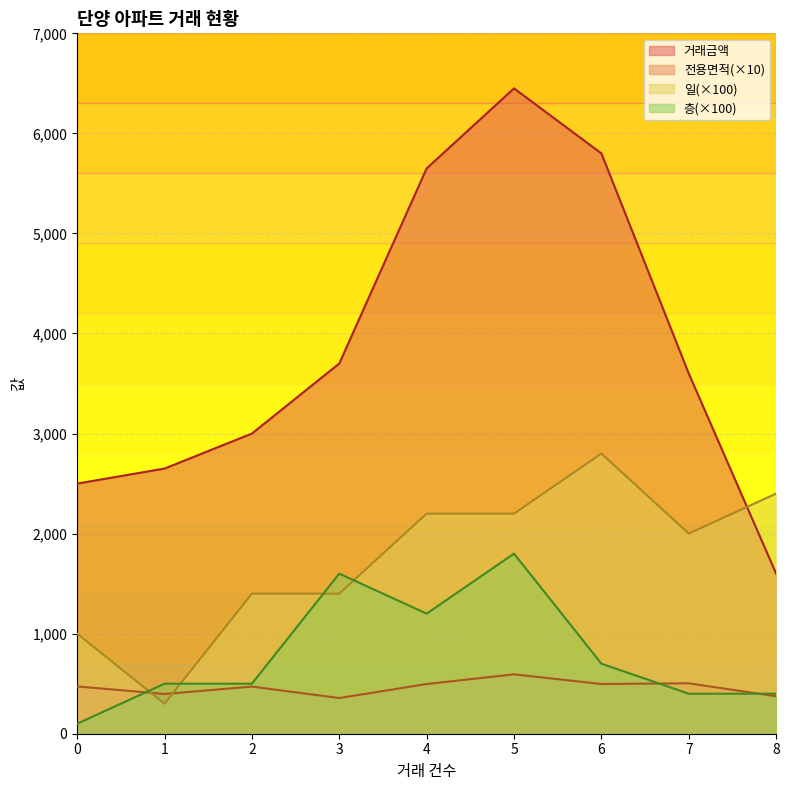

True or false: 거래금액 has more than 2 points higher than both neighbors.

False